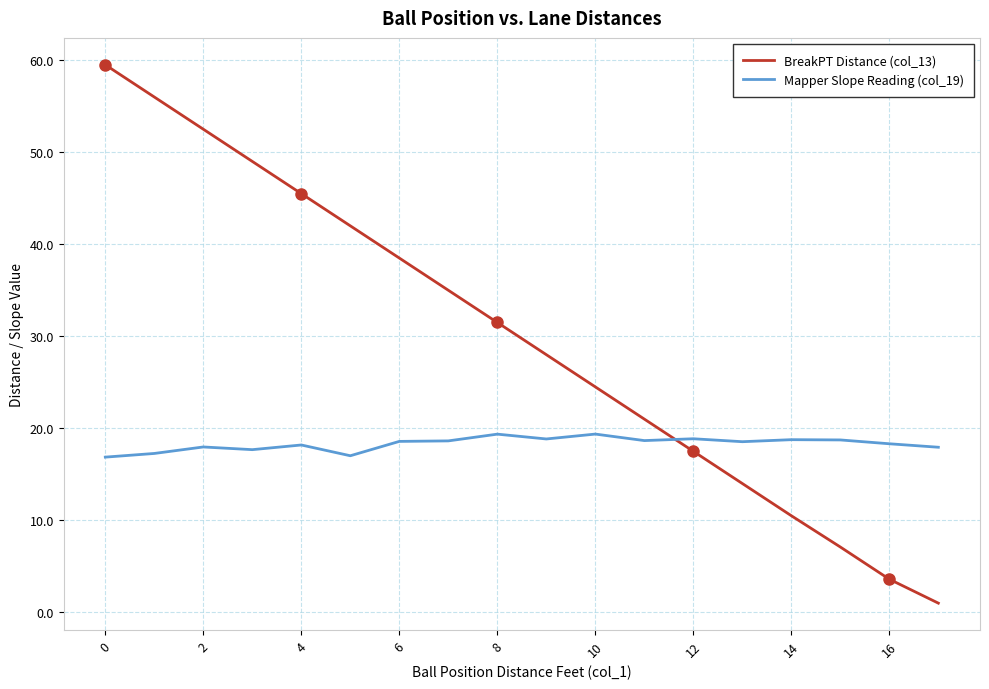

List the series in order of their overall mean, lowest first.

Mapper Slope Reading (col_19), BreakPT Distance (col_13)